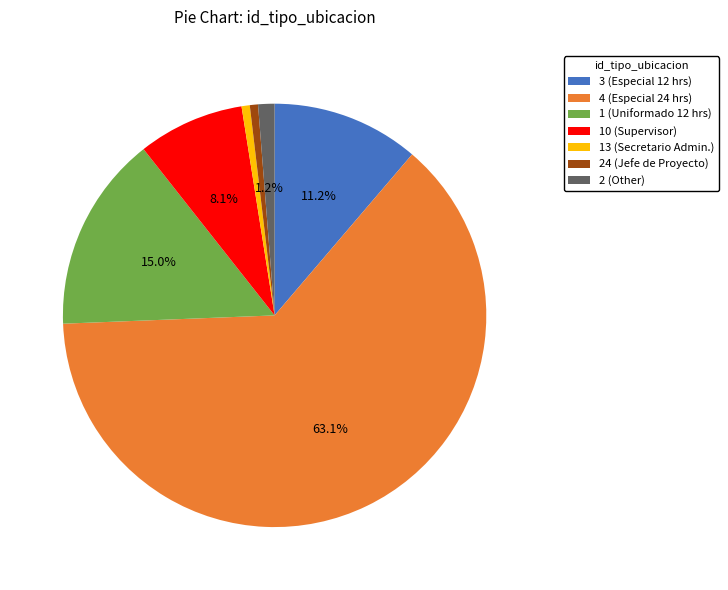

Which category has the biggest portion of the pie?

4 (Especial 24 hrs)